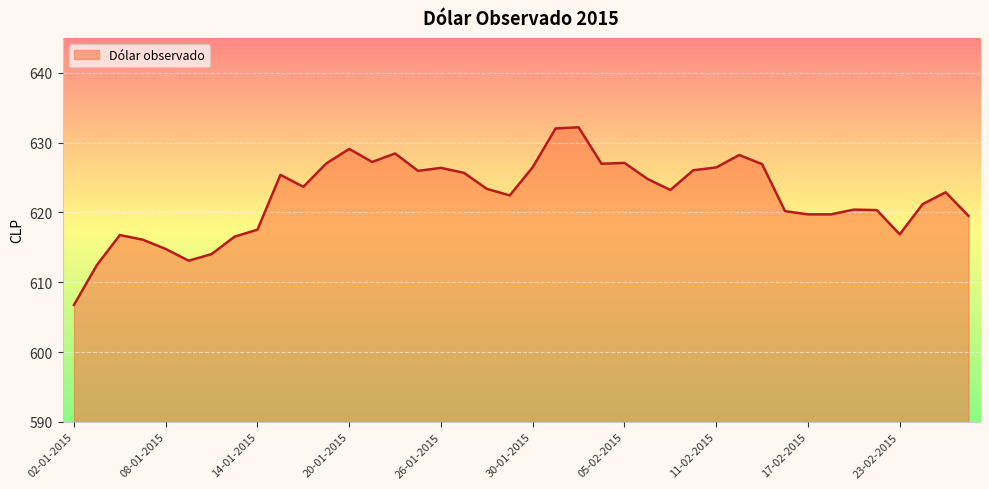

What is the difference between the maximum and second lowest values?

19.7